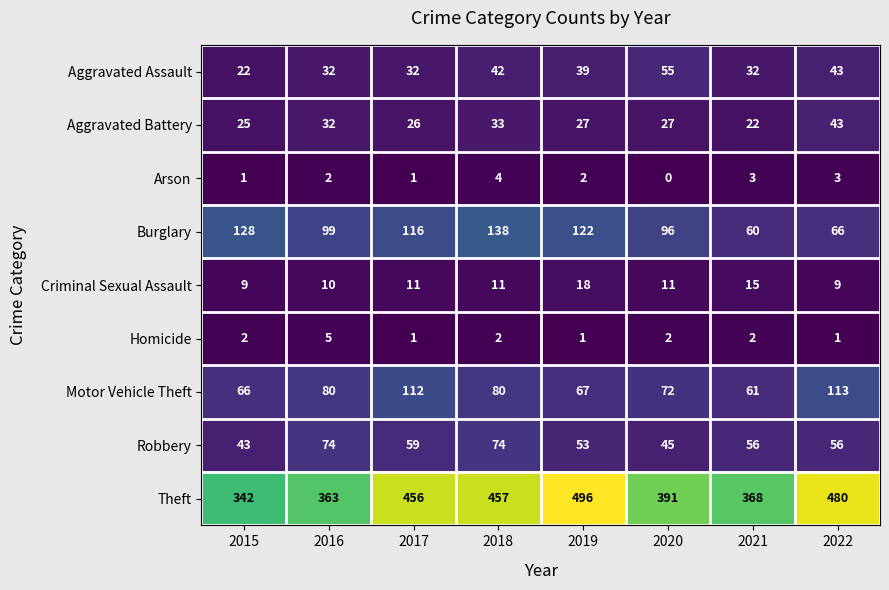

The value of Burglary at 2015 is 128. True or false?

True